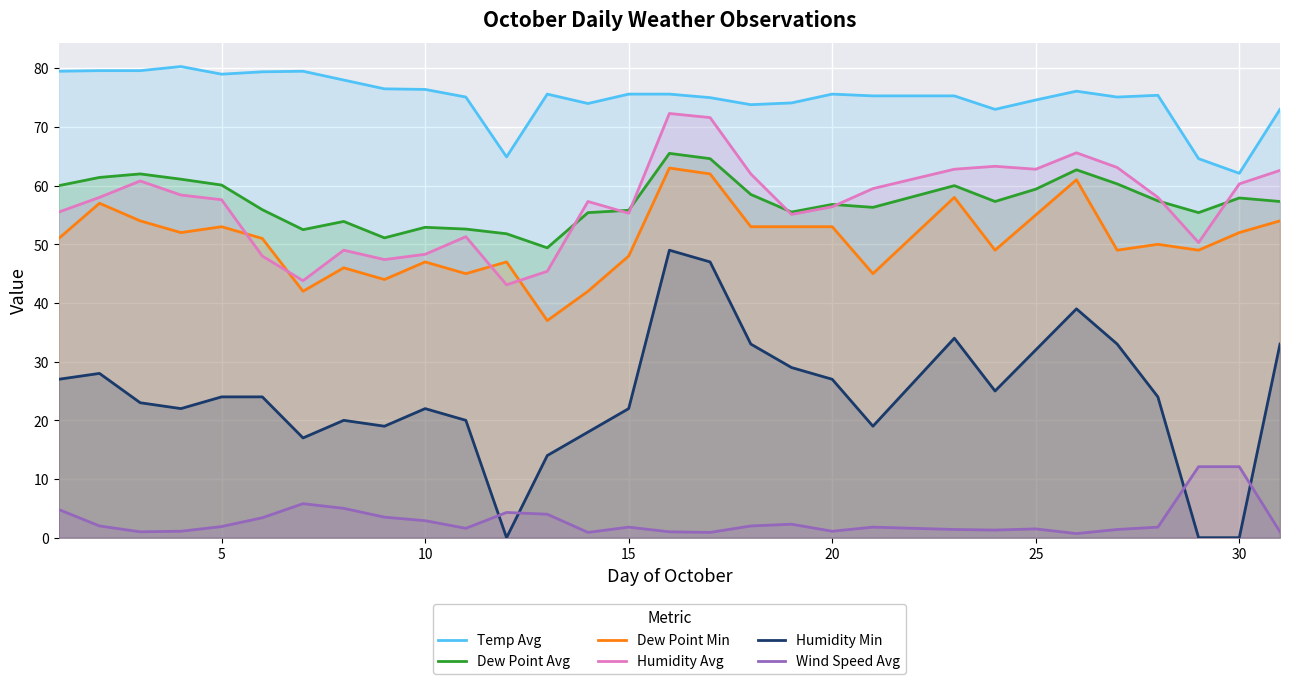

True or false: Humidity Avg has more than 0 points higher than both neighbors.

True